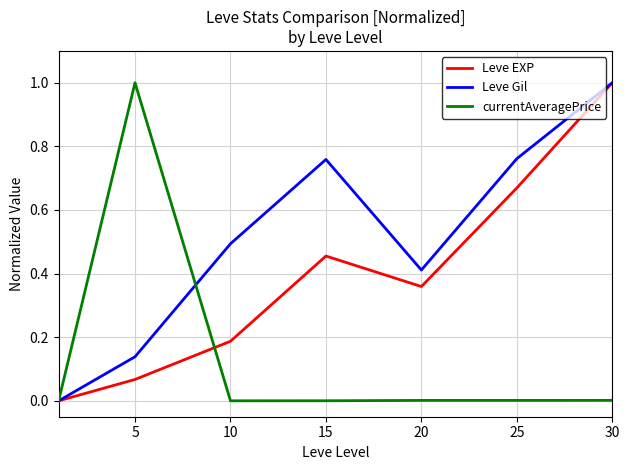

Which series has the largest total across all categories?

Leve Gil